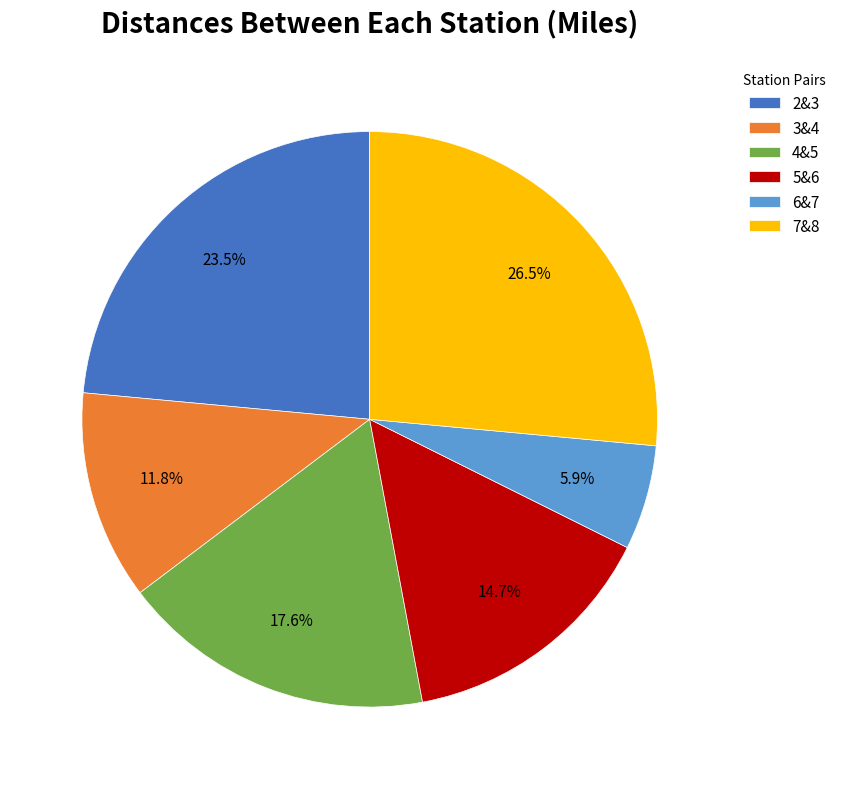

Between 7&8 and 6&7, which is larger?

7&8